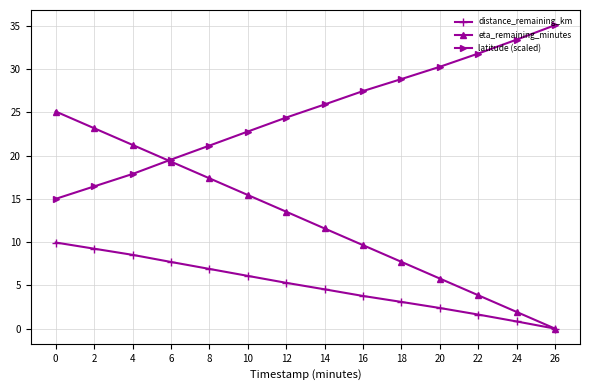

Does the chart display data point markers on the line(s)?

Yes